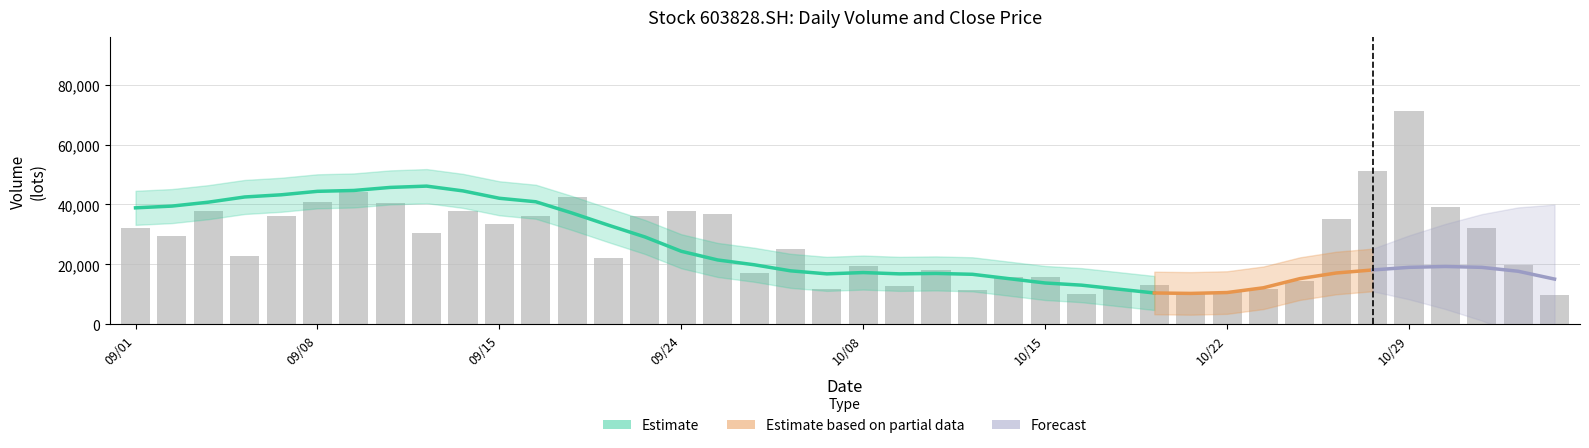

Is it true that the value at 2021/09/27 is 50021.2?

False